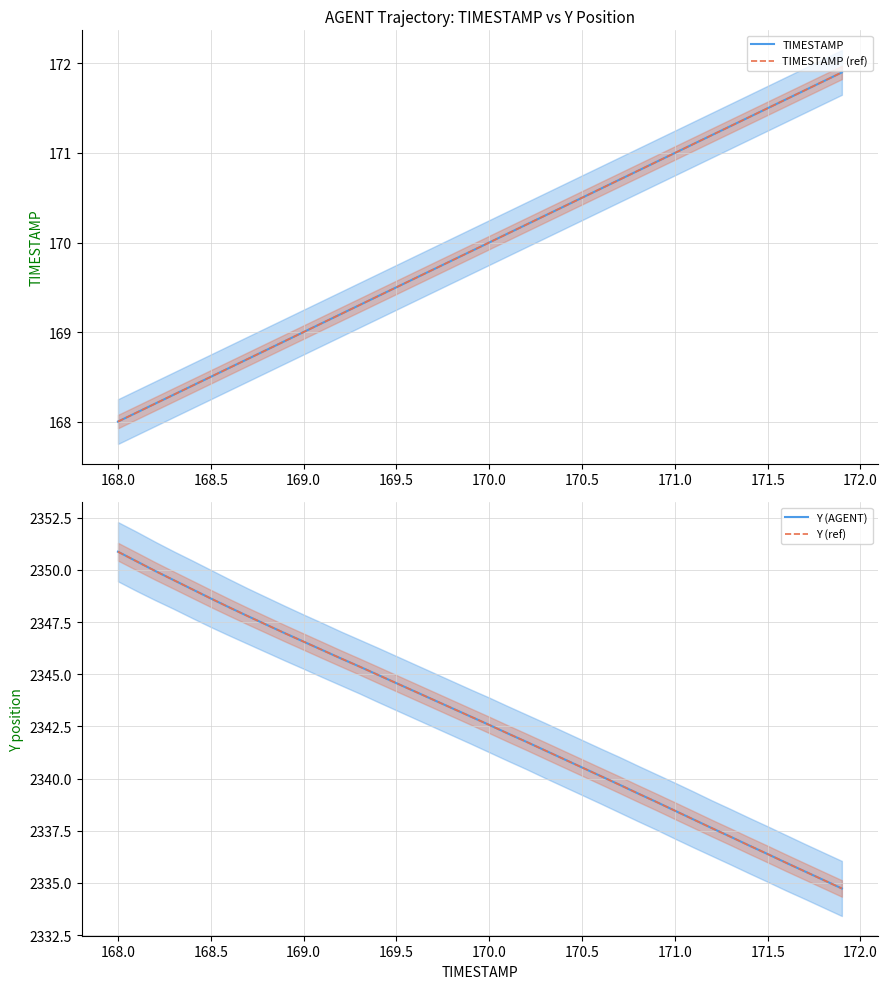

Which series has the largest range (max minus min)?

Y (AGENT)